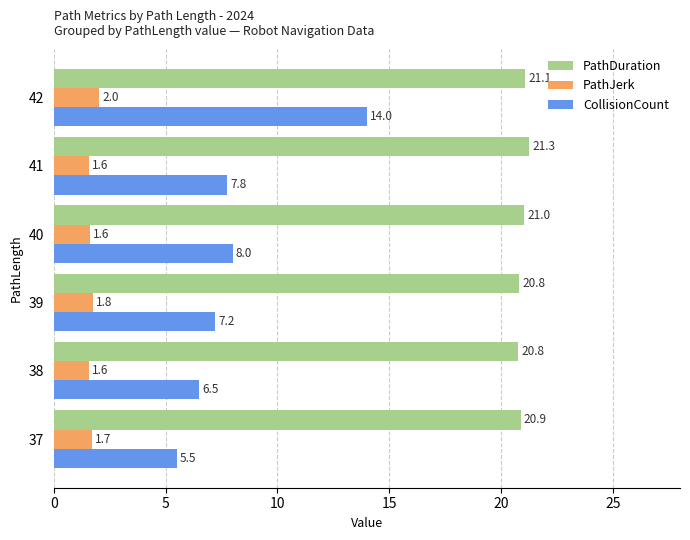

What is the smallest value displayed?

1.6